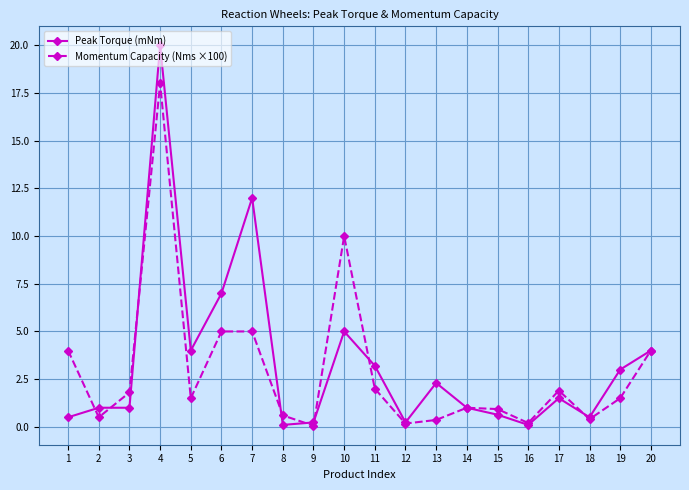

What is the greatest value displayed?

20.0